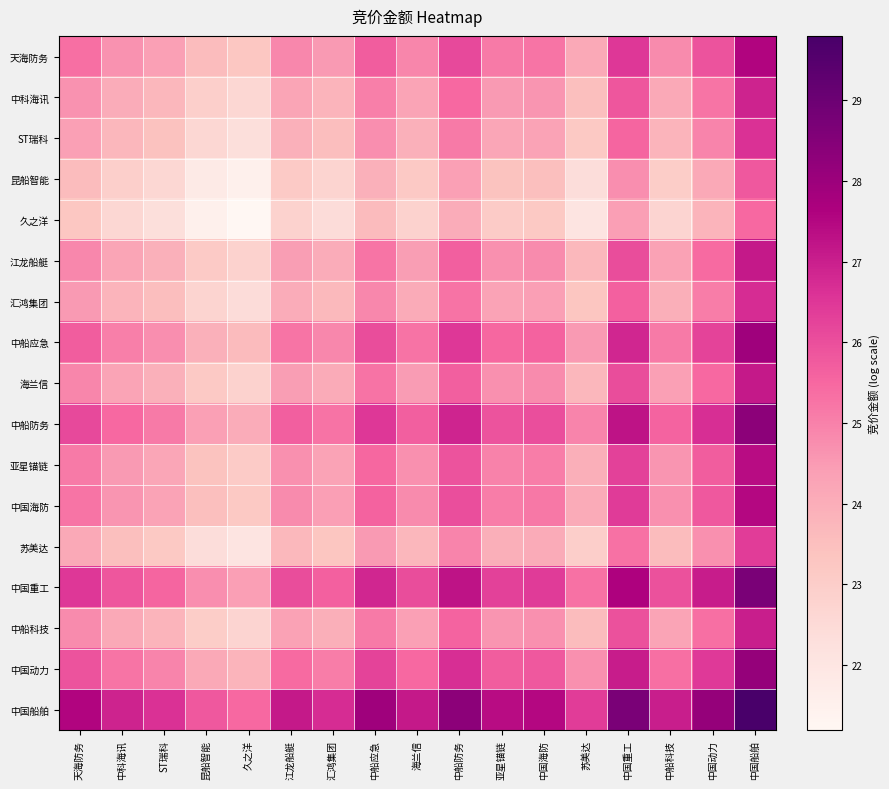

Which series changed the most between 中科海讯 and ST瑞科?

中国船舶